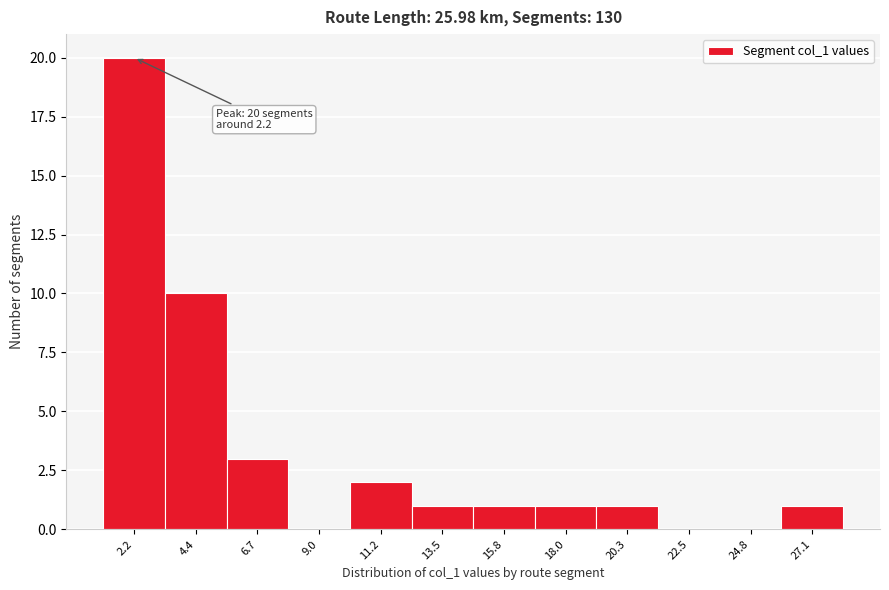

Over which range of the x-axis is the bar tallest?

1.0 to 3.5